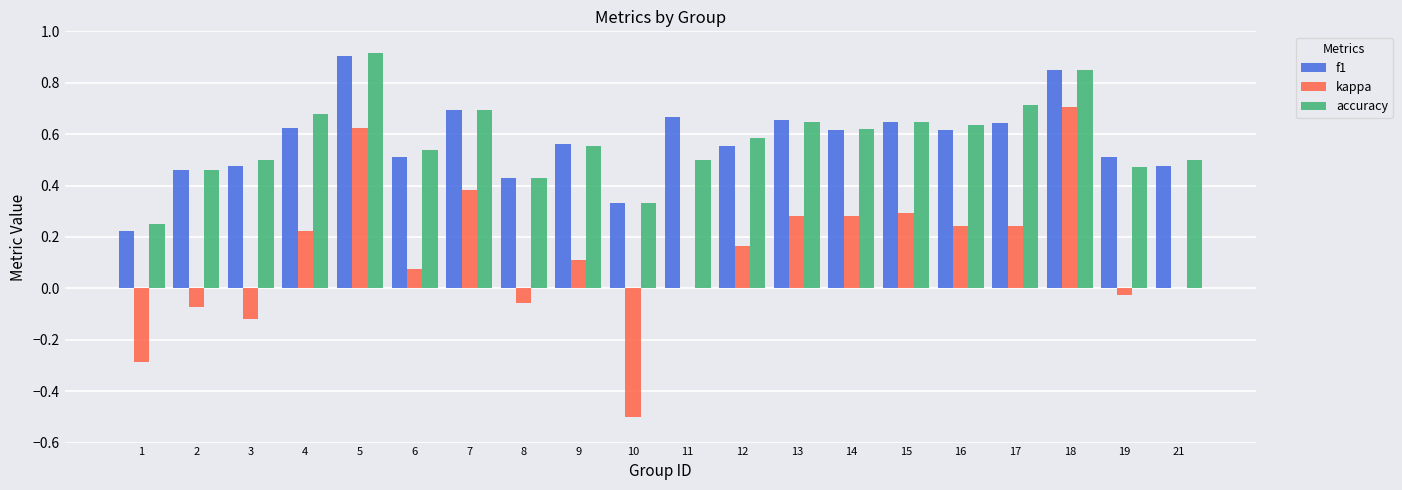

Count the accuracy values in the range 0 to 1.

20